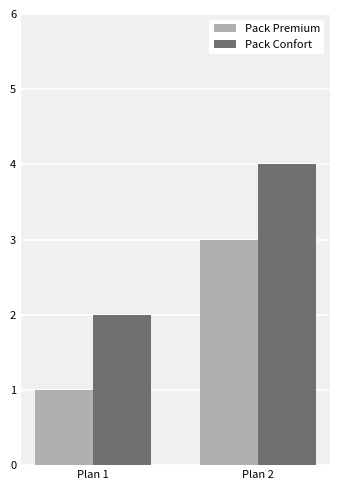

True or false: Pack Confort has a value of 4 at Plan 2.

True